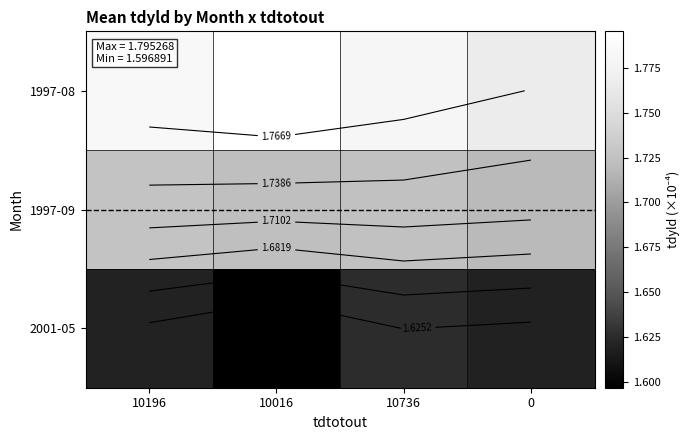

True or false: 2001-05 has a value of 1.6 at 0.

True